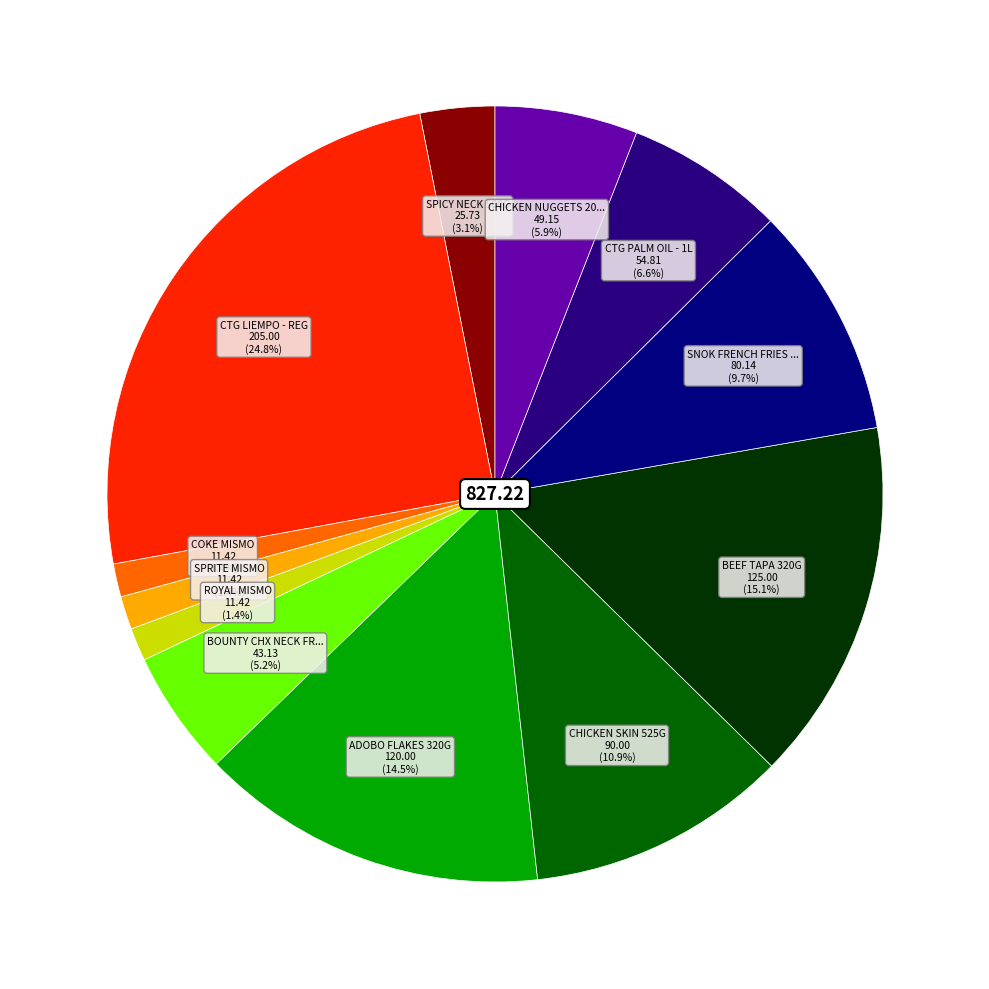

Does any single category account for the majority?

No